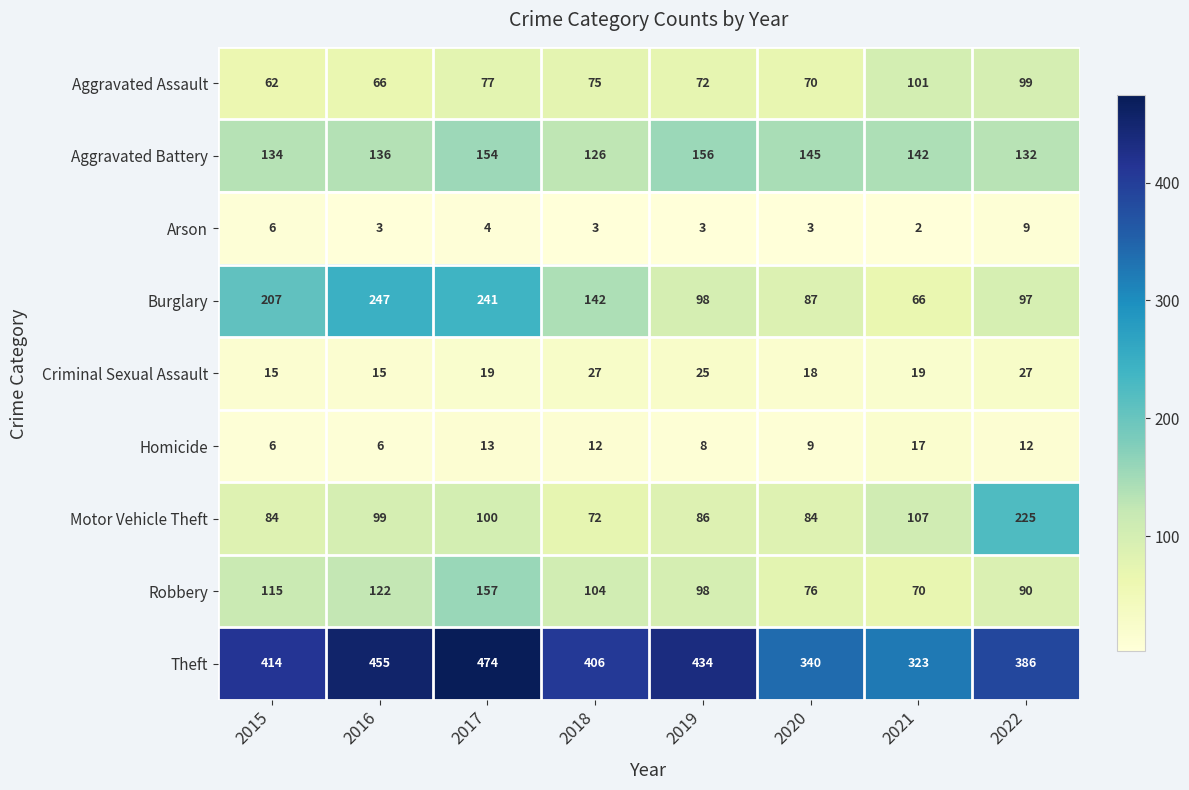

True or false: Theft has a value of 455 at 2016.

True